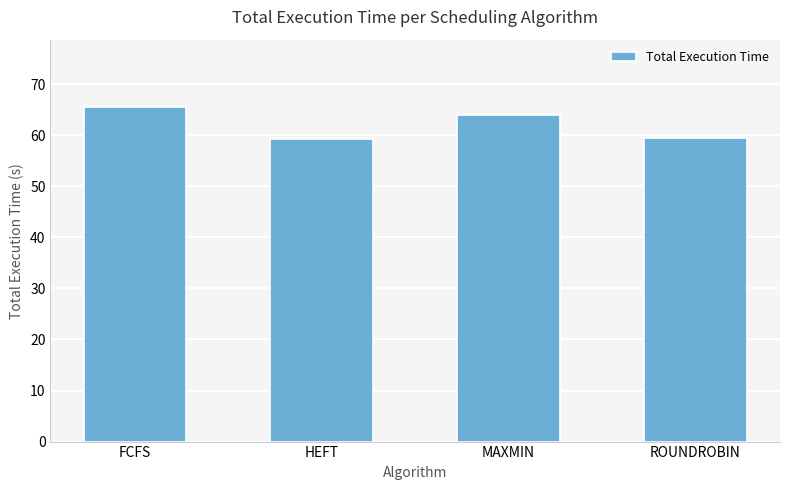

Read the value at MAXMIN.

64.0